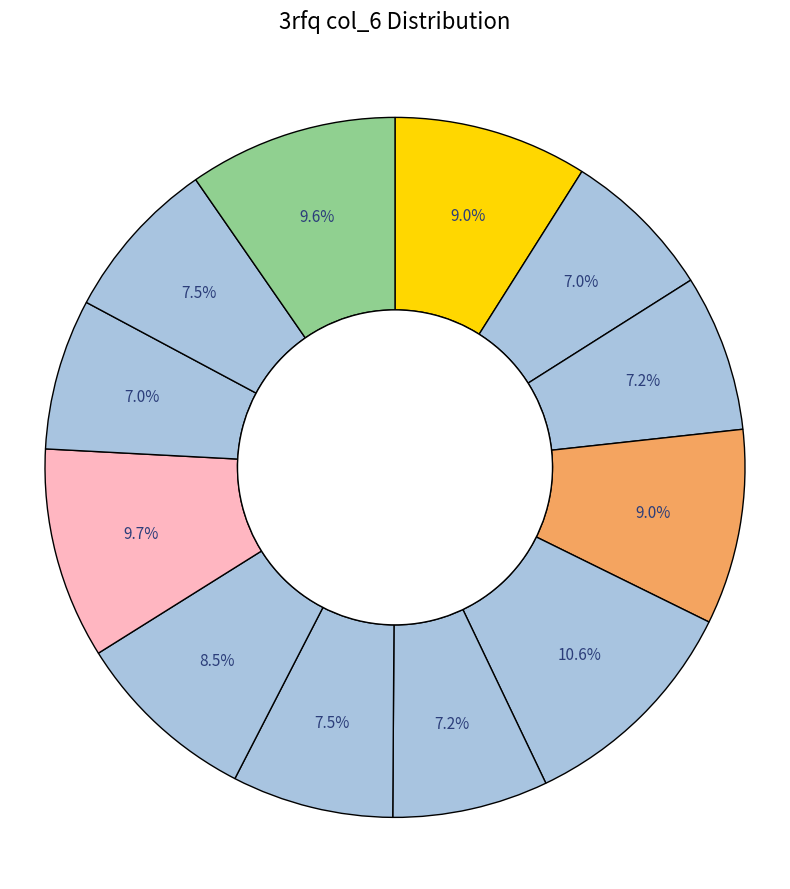

How many segments does this pie chart have?

12